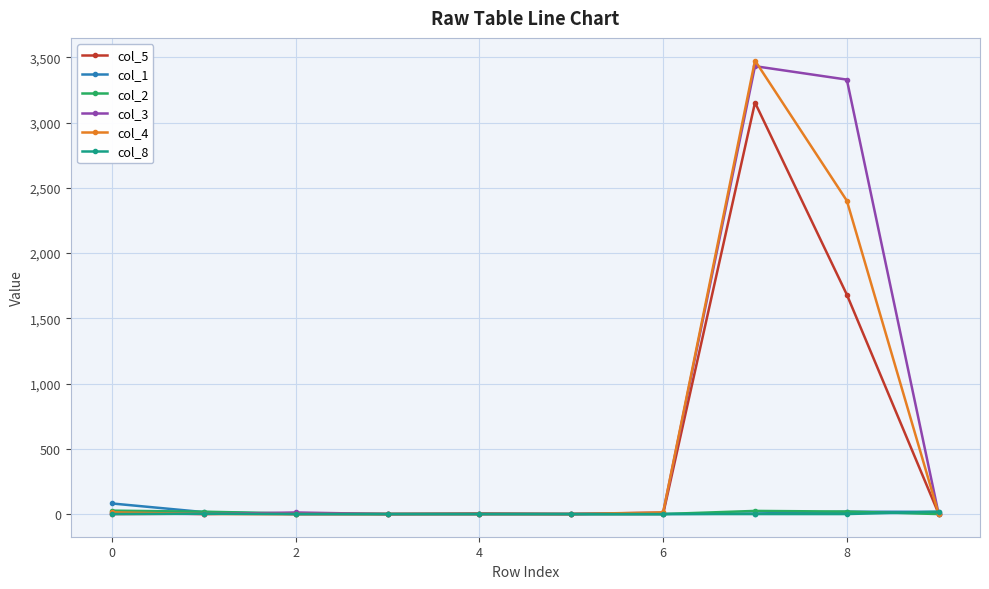

Reading right to left, what are all the values shown in this chart?

col_5: 2	1682	3154	1	0	4	0	0	3	0
col_1: 17	18	4	0	0	0	0	0	15	81
col_2: 0	19	24	0	0	0	0	4	18	26
col_3: 0	3330	3433	11	0	0	0	12	0	7
col_4: 0	2402	3476	13	0	0	0	0	0	13
col_8: 18	0	0	0	0	0	0	0	2	0